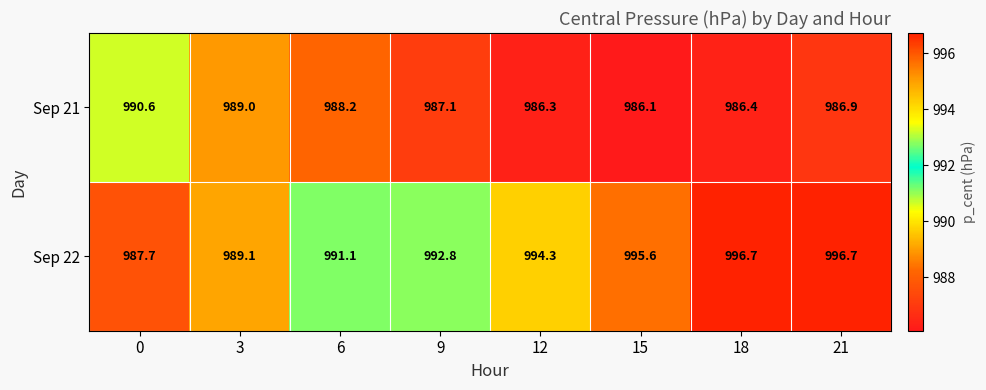

List the series in order of their peak value, highest first.

Sep 22, Sep 21